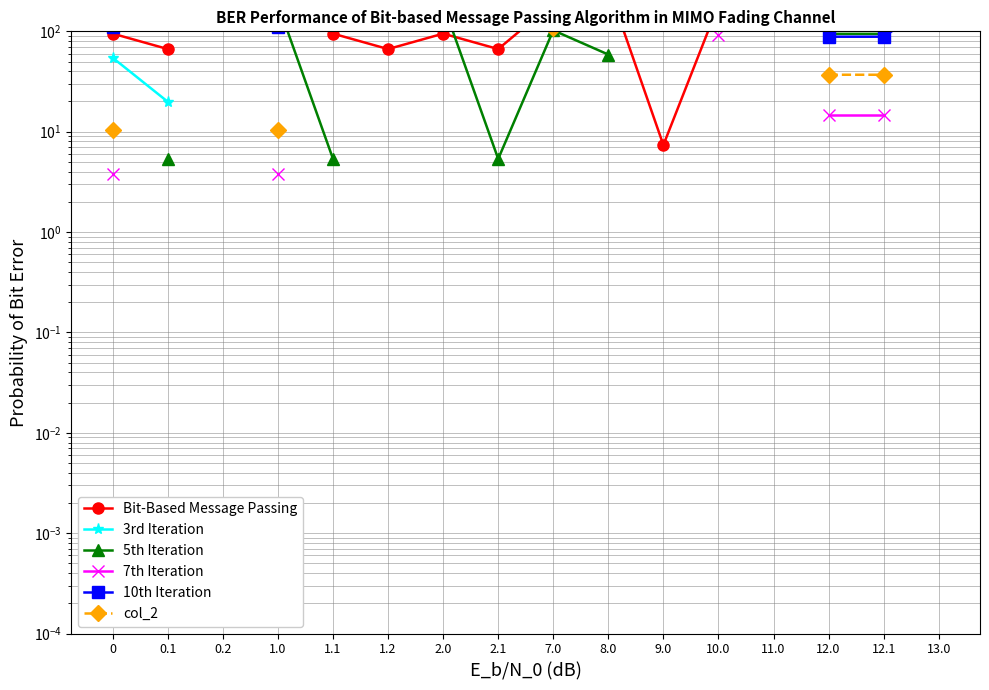

How many data points in 10th Iteration are above 172?

4